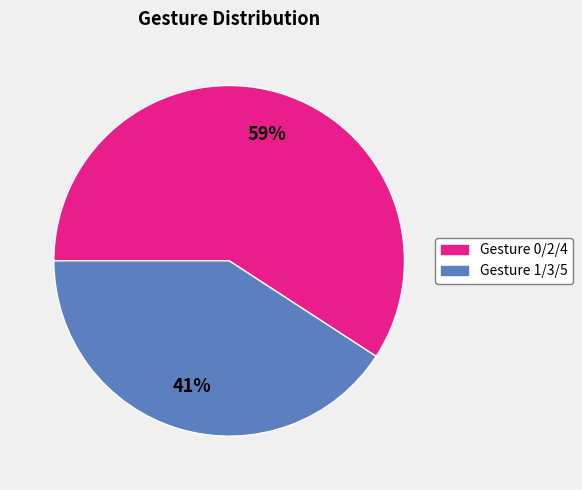

To the nearest percent, what is the difference between the largest and smallest slice percentages?

18%